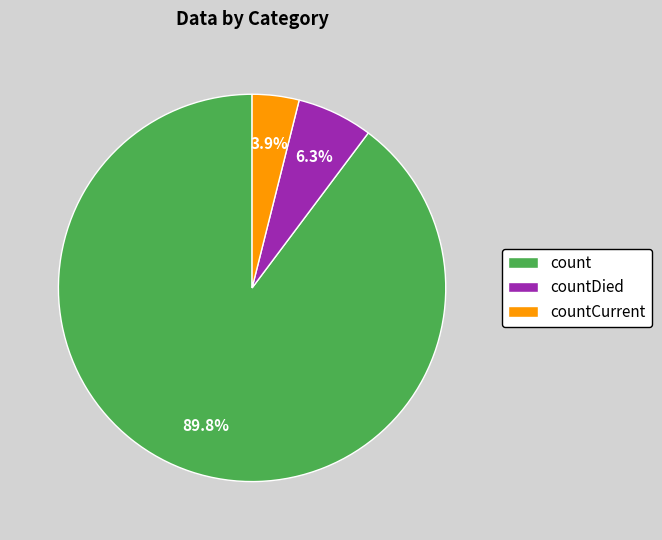

To the nearest percent, what percentage of the pie is countDied?

6%